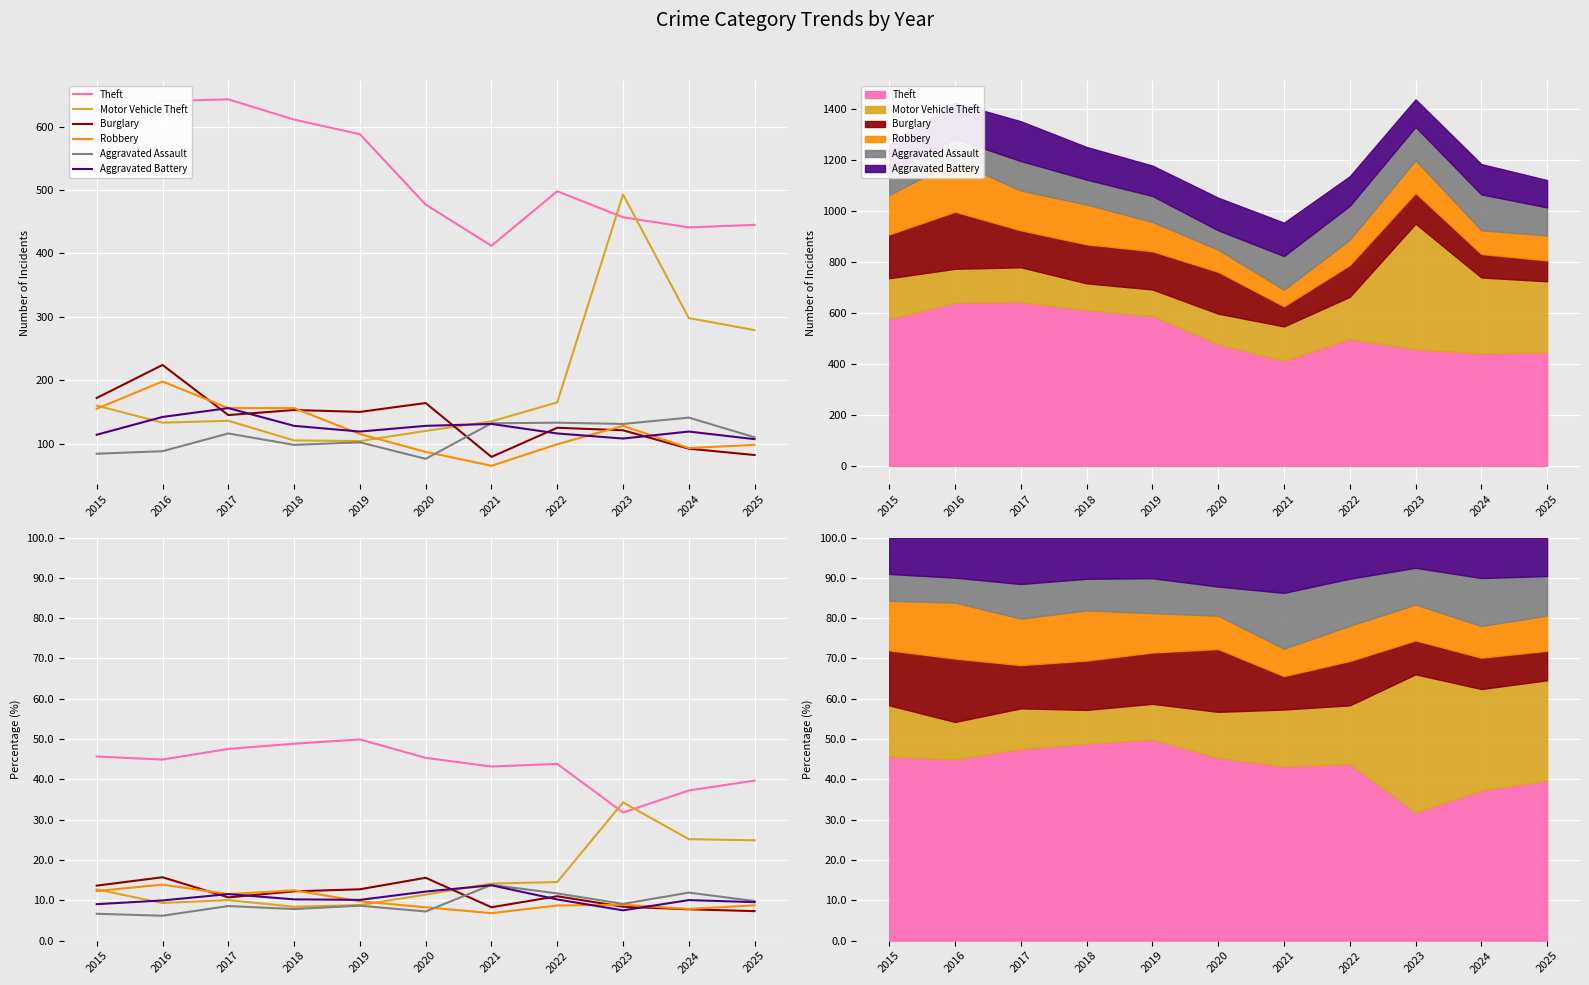

At which label does Robbery reach its minimum?

2021